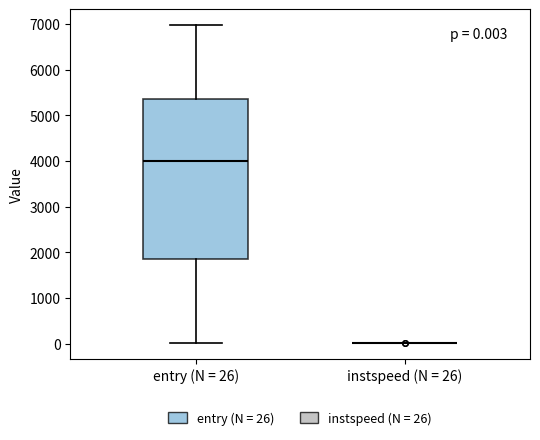

Comparing the boxes themselves (not the whiskers), which one is the tallest?

entry (N = 26)